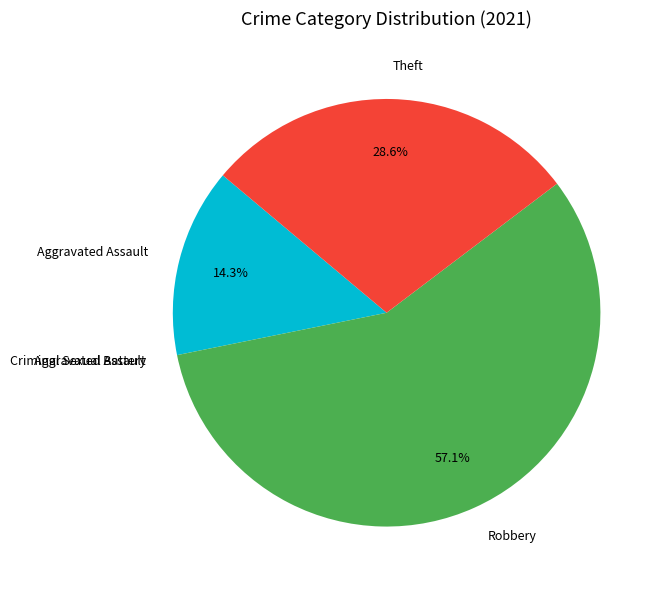

Does Robbery account for over 50% of the chart?

Yes